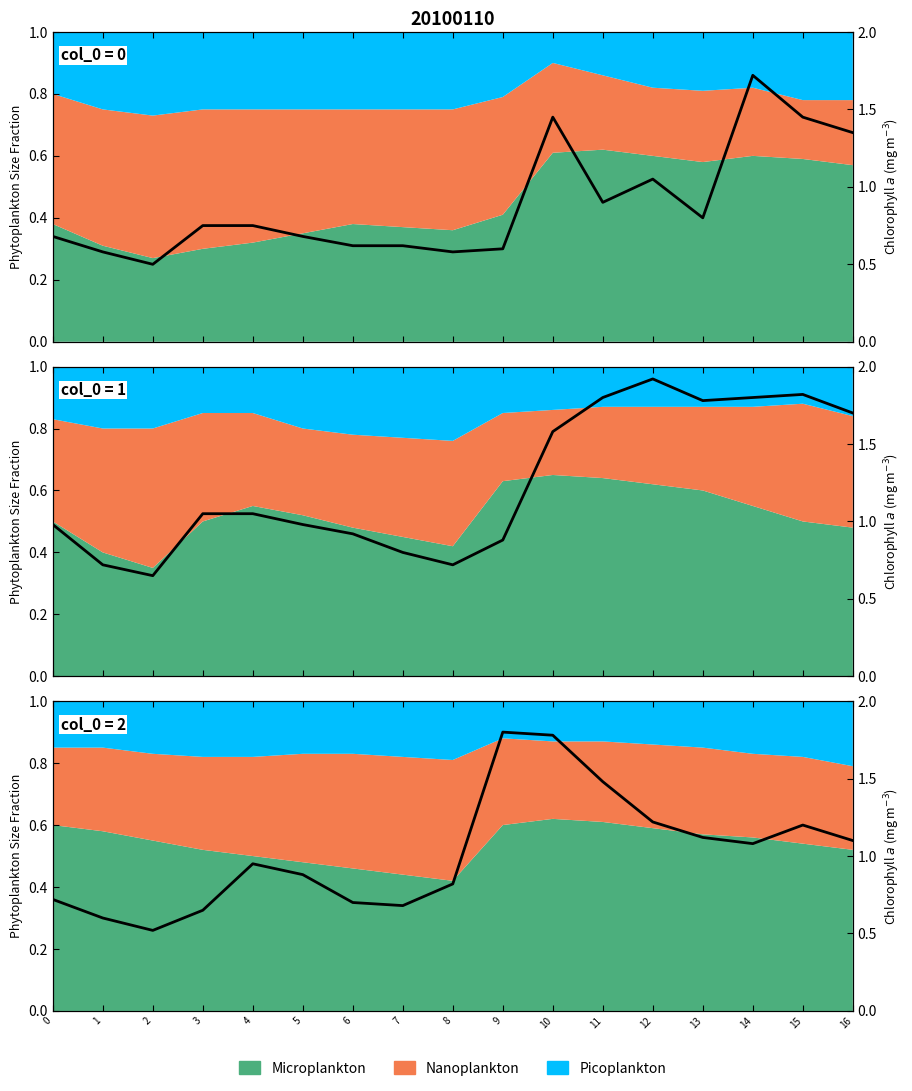

Approximately how many times larger is the value at 13 compared to 11?

0.8